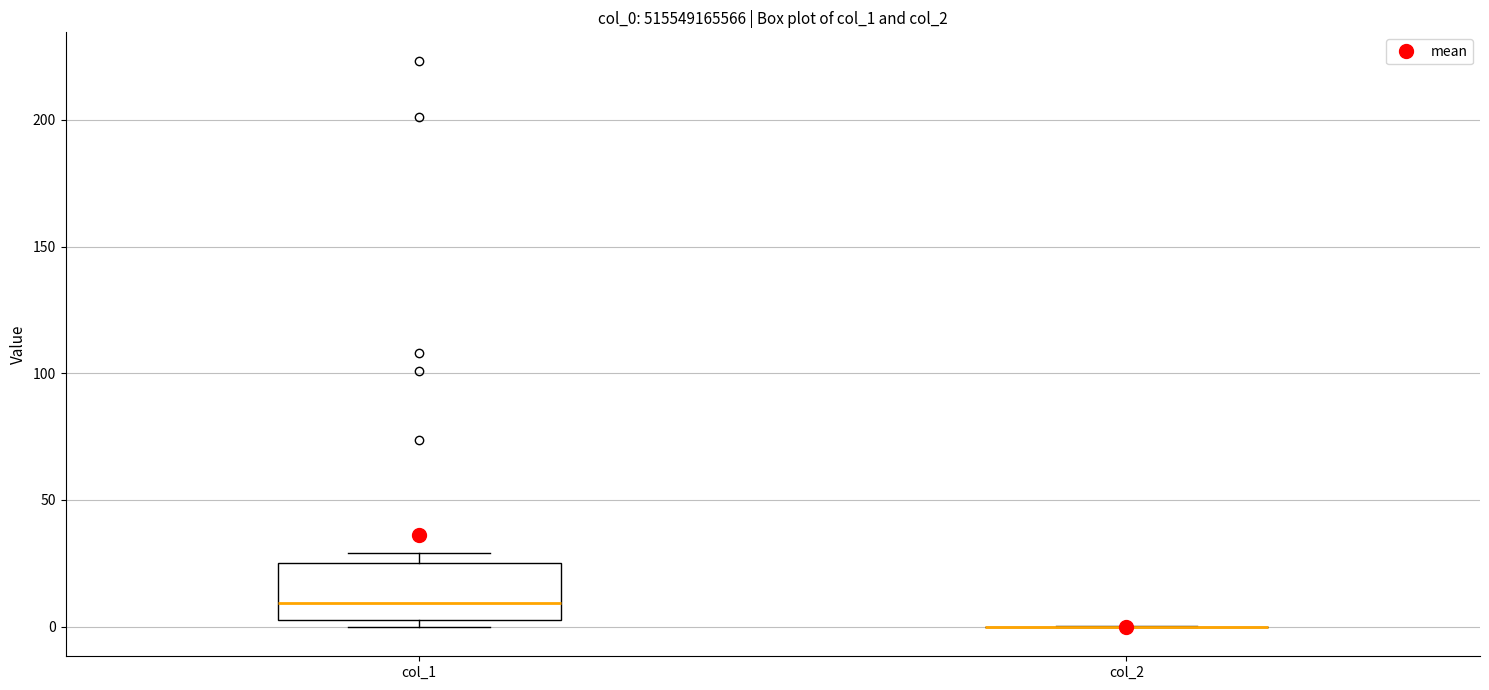

Comparing the boxes themselves (not the whiskers), which one is the tallest?

col_1